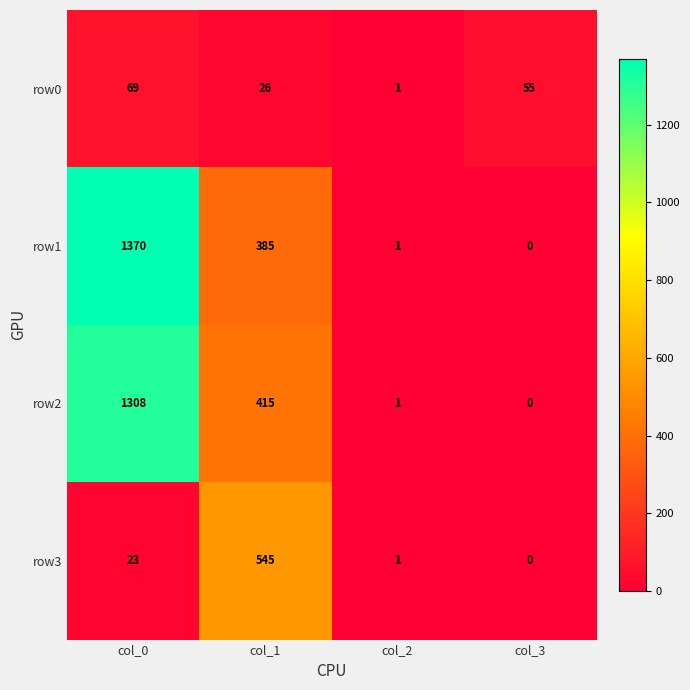

What is the difference between the maximum and minimum values in the row3 series?

545